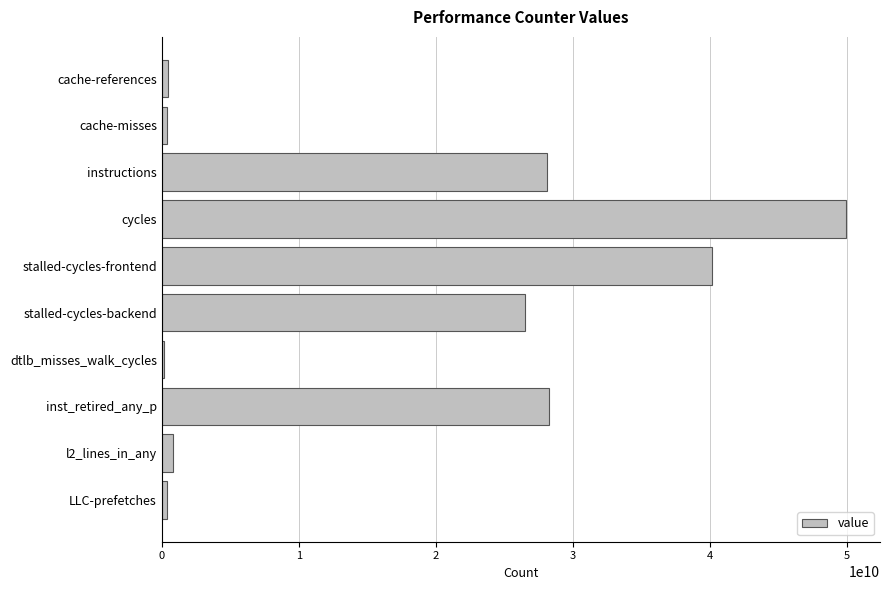

Does the chart contain stacked bars?

No